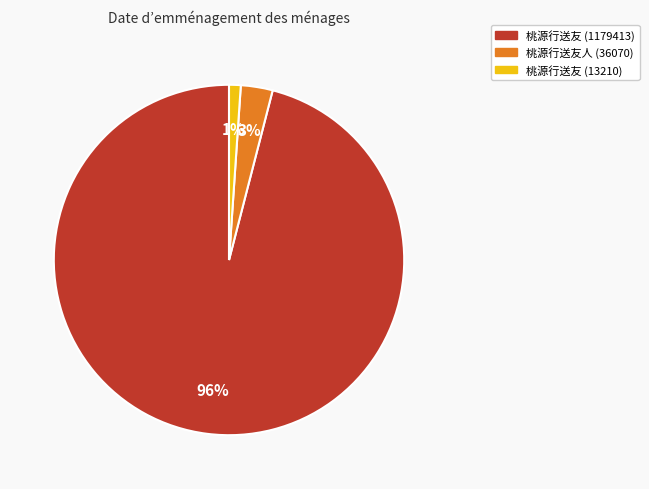

How many slices are in this pie chart?

3